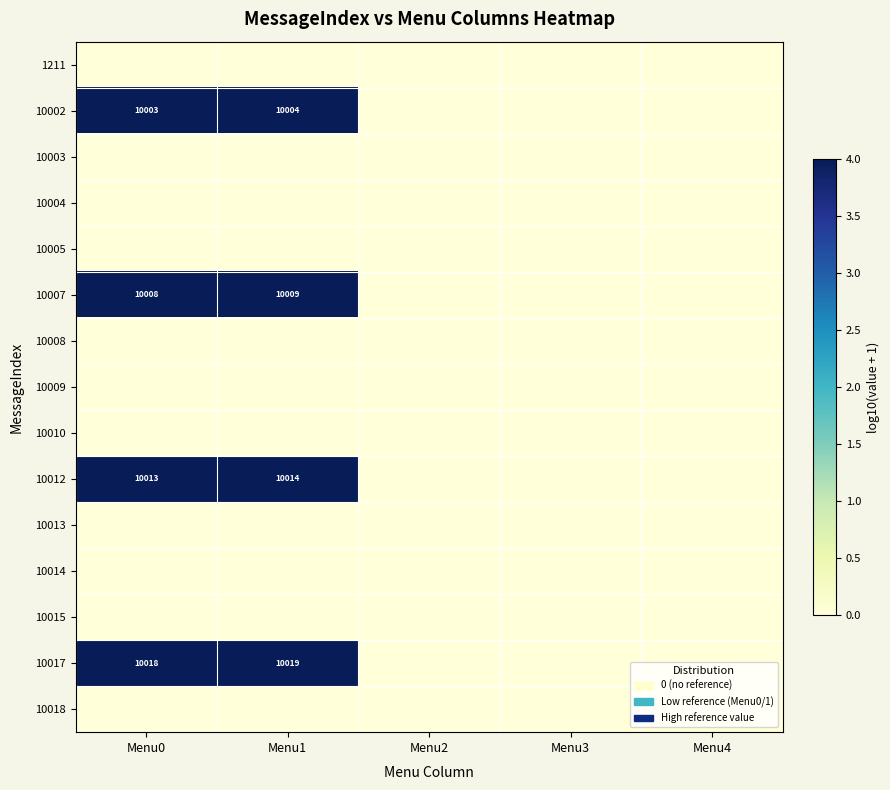

The 10018 series shows 0.0 at Menu2. True or false?

True